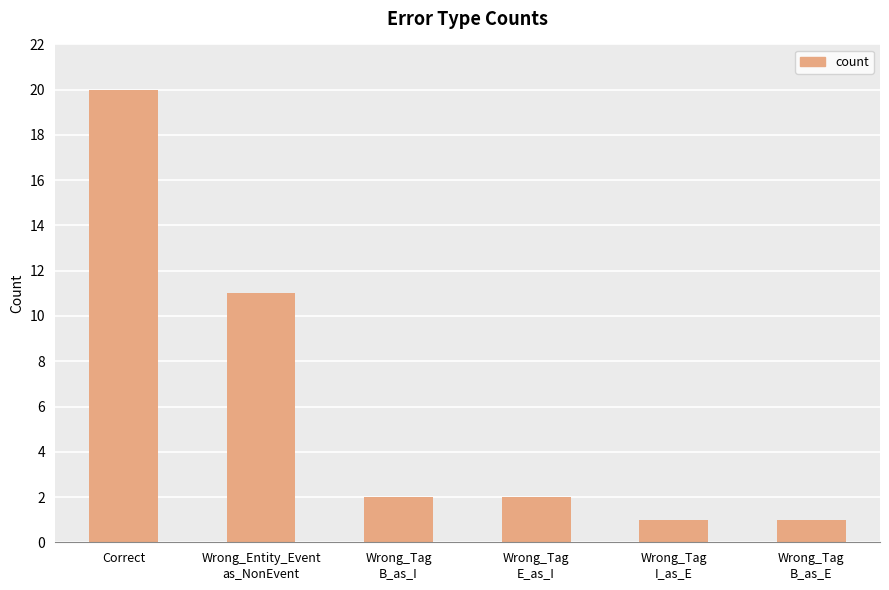

What is the sum of all values?

37